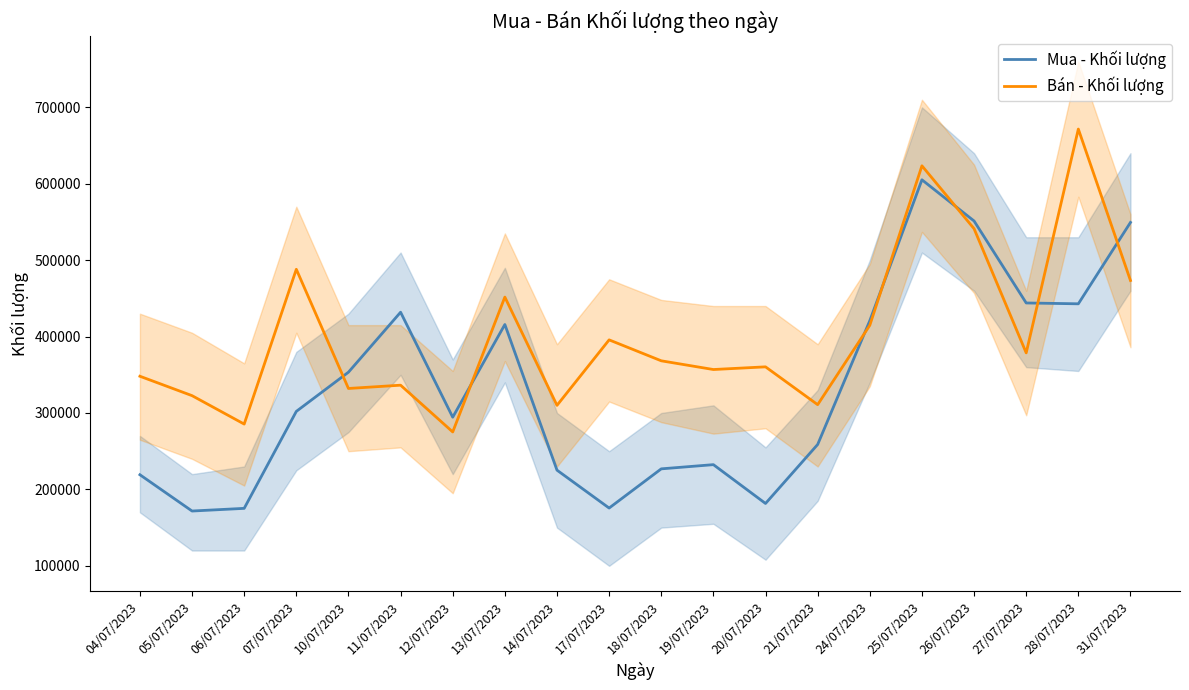

What is the difference between the highest and lowest values at 21/07/2023?

52100